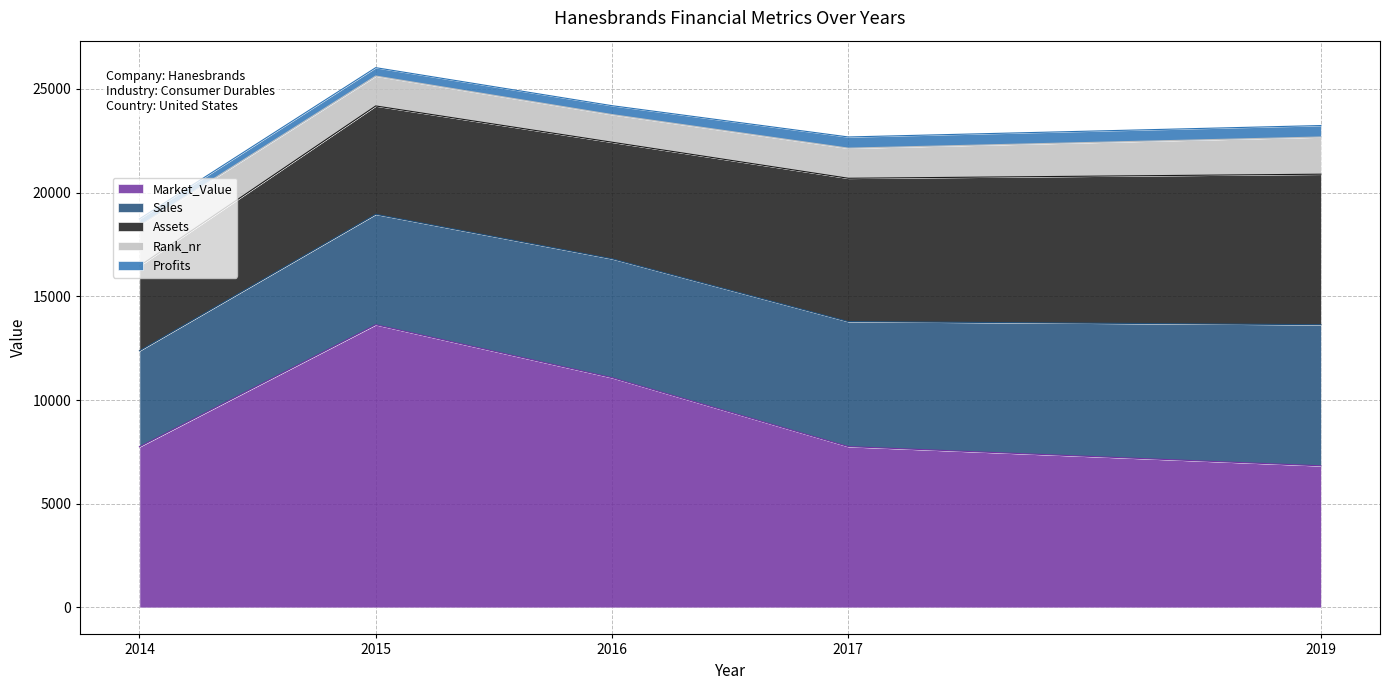

Reading left to right, list all the values displayed in this chart.

Sales: 4628.0	5325.0	5732.0	6028.0	6804.0
Assets: 4090.0	5222.0	5619.0	6908.0	7256.0
Market_Value: 7744.0	13631.0	11078.0	7755.0	6828.0
Profits: 330.5	404.5	428.9	539.4	553.0
Rank_nr: 1937.0	1442.0	1333.0	1452.0	1793.0